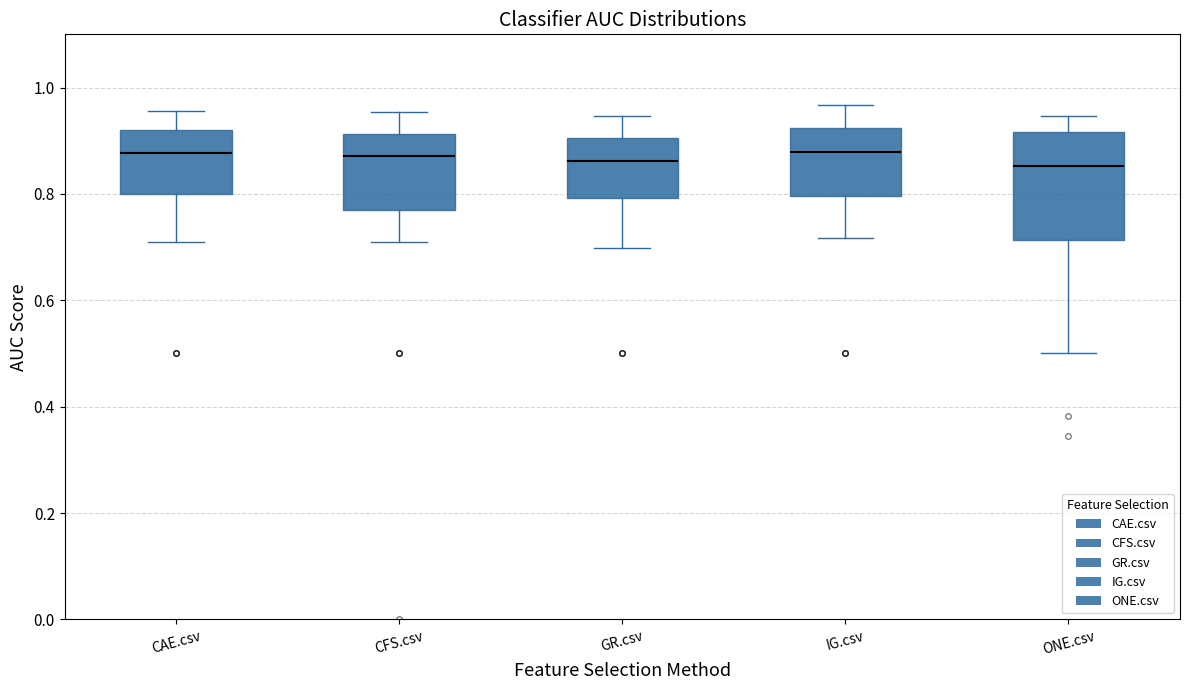

Comparing the boxes themselves (not the whiskers), which one is the tallest?

ONE.csv